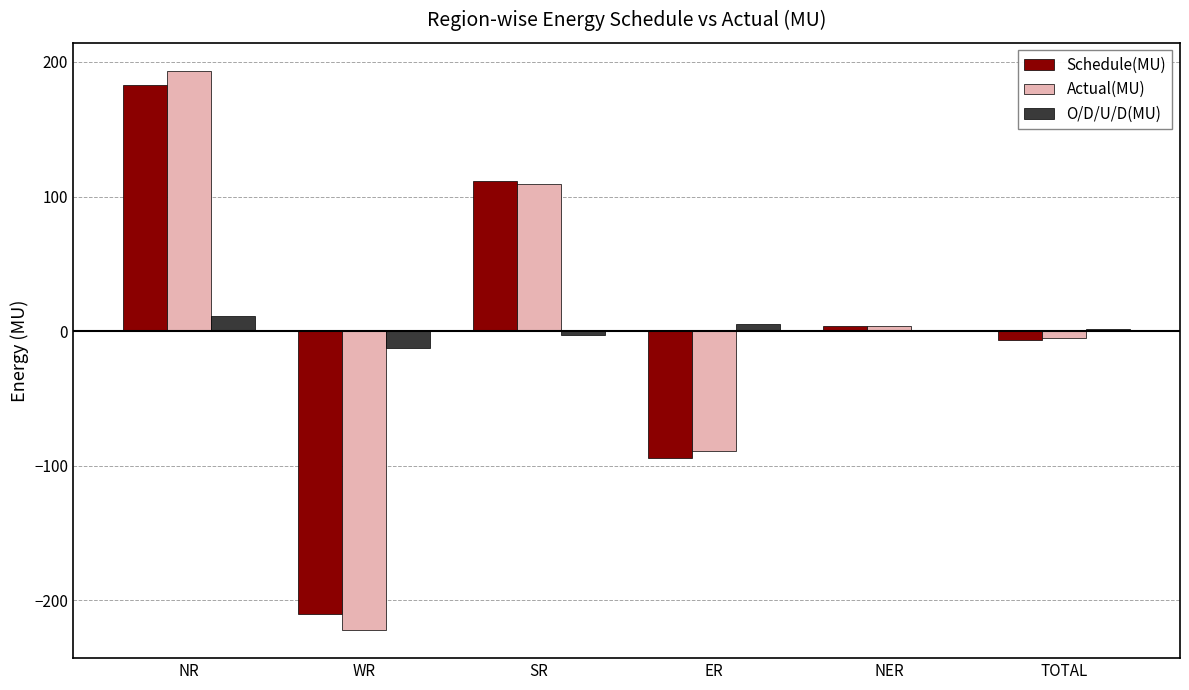

What value does the Schedule(MU) series have at NR?

182.5